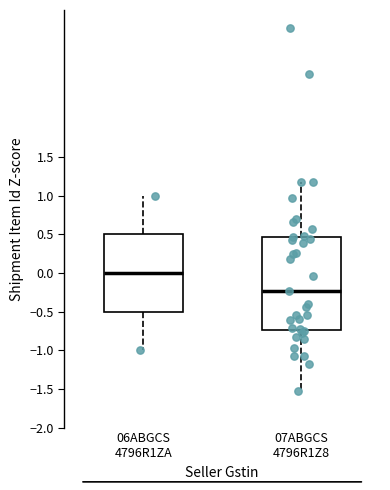

Comparing the boxes themselves (not the whiskers), which one is the tallest?

07ABGCS 4796R1Z8